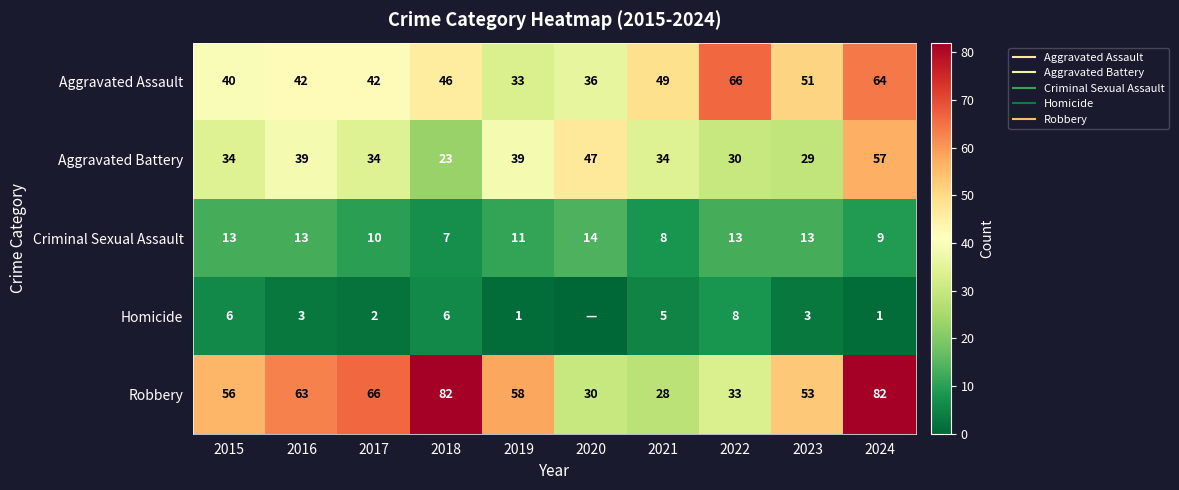

At which label does Aggravated Assault reach its peak?

2022